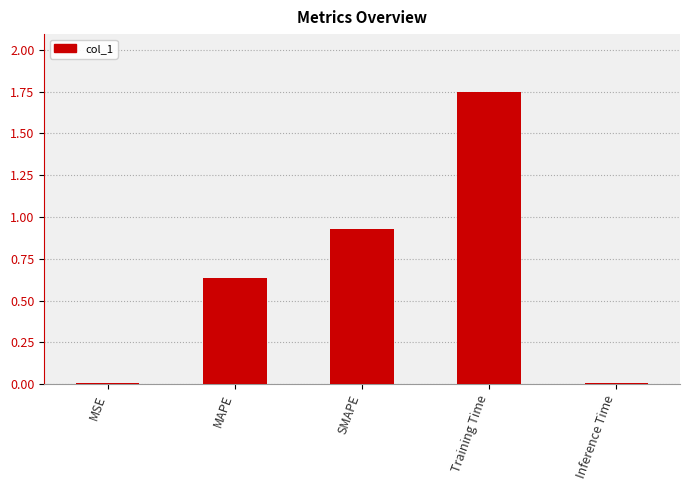

Which category has the highest value across all series?

Training Time